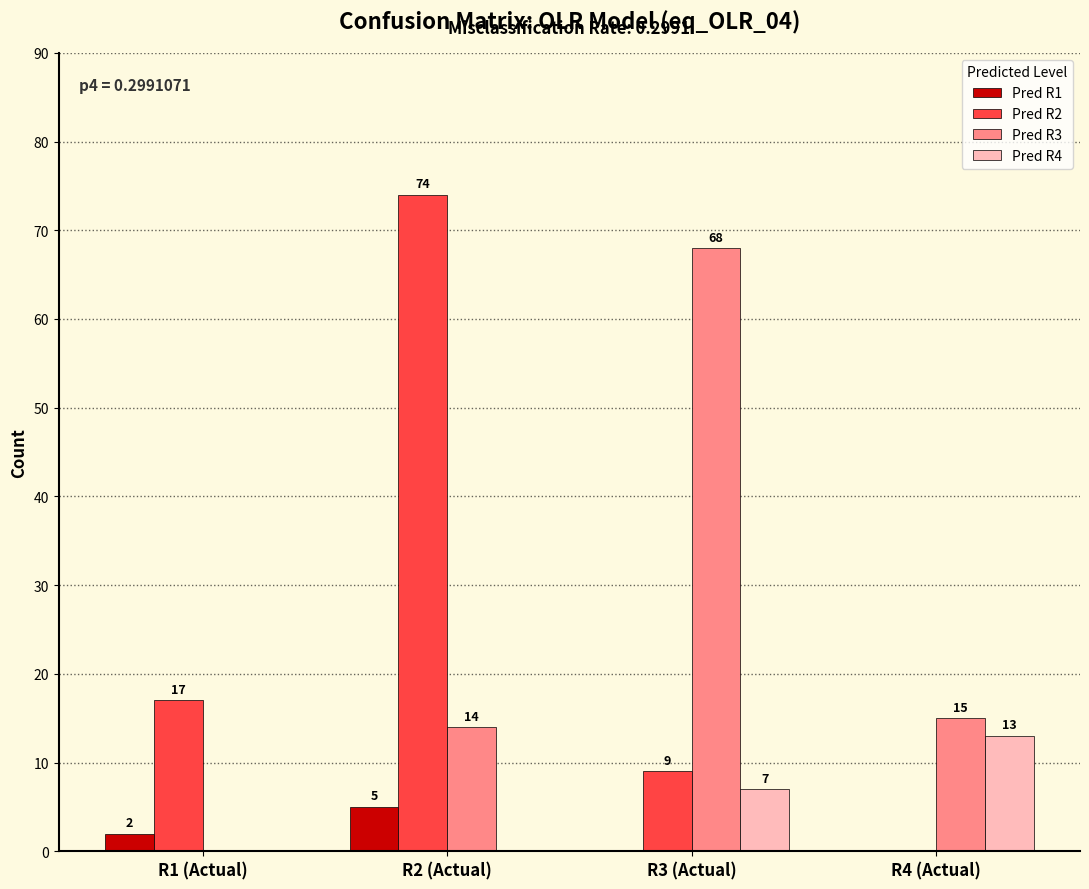

What is the difference between the Pred R2 values at R4 (Actual) and R1 (Actual)?

17